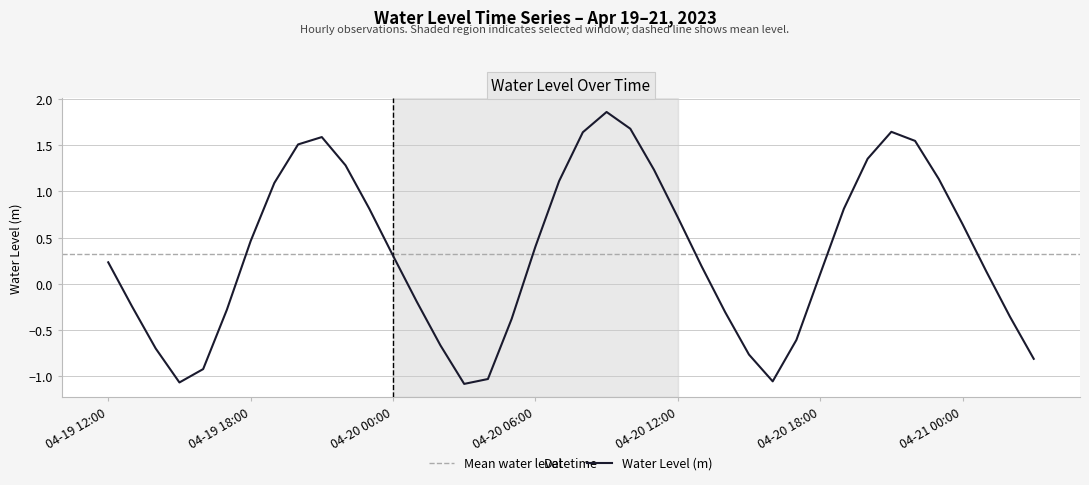

What is the average value?

0.3